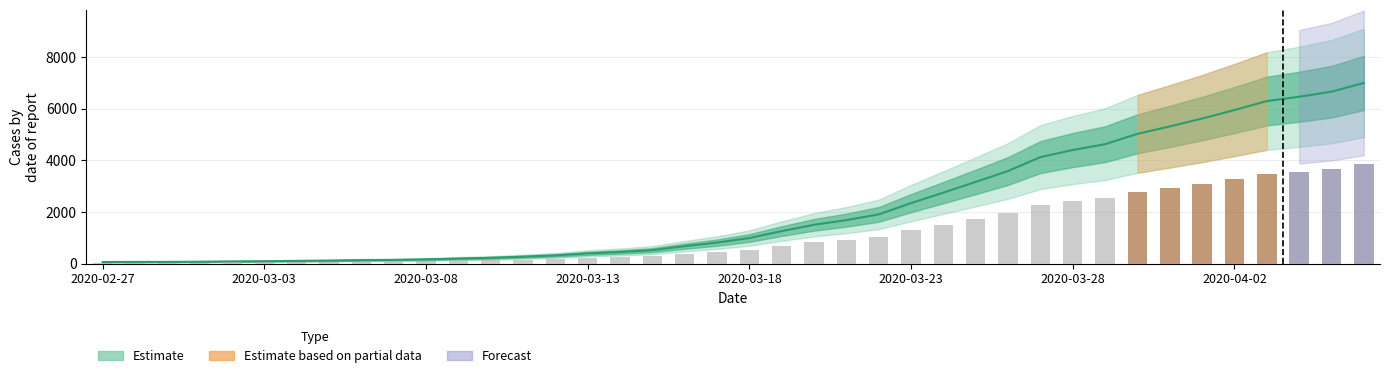

Reading left to right, list all the values displayed in this chart.

2020-02-27=64	2020-02-28=68	2020-02-29=69	2020-03-01=76	2020-03-02=87	2020-03-03=95	2020-03-04=108	2020-03-05=119	2020-03-06=138	2020-03-07=146	2020-03-08=167	2020-03-09=197	2020-03-10=226	2020-03-11=269	2020-03-12=320	2020-03-13=398	2020-03-14=452	2020-03-15=523	2020-03-16=677	2020-03-17=816	2020-03-18=993	2020-03-19=1261	2020-03-20=1505	2020-03-21=1686	2020-03-22=1908	2020-03-23=2344	2020-03-24=2752	2020-03-25=3165	2020-03-26=3589	2020-03-27=4125	2020-03-28=4399	2020-03-29=4625	2020-03-30=5025	2020-03-31=5314	2020-04-01=5617	2020-04-02=5947	2020-04-03=6295	2020-04-04=6460	2020-04-05=6657	2020-04-06=6995